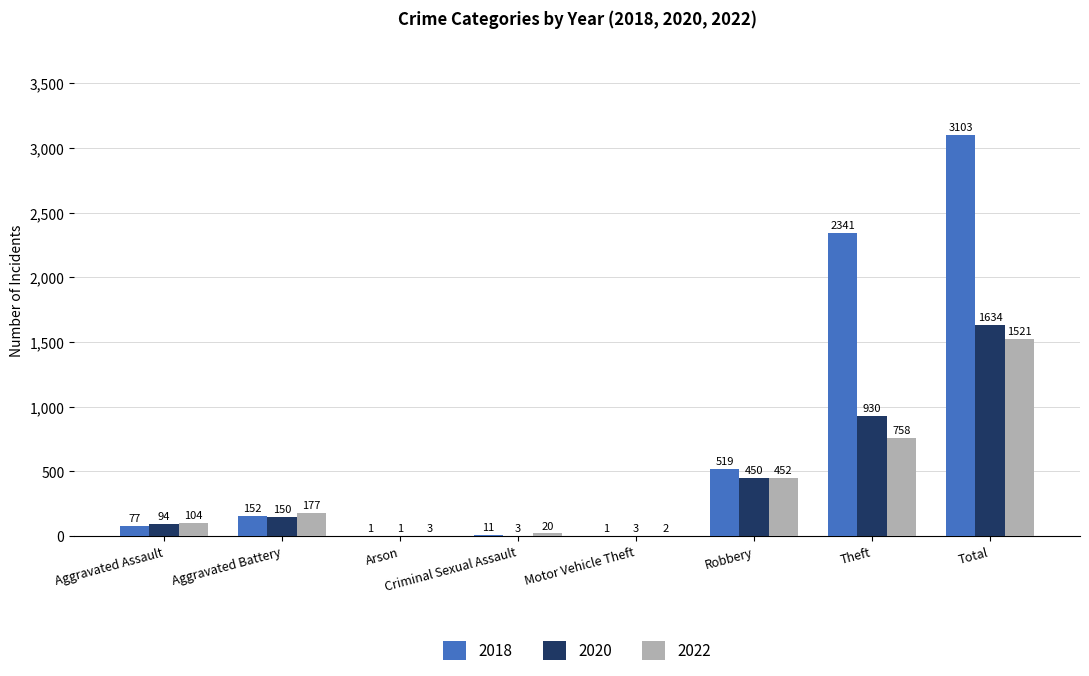

What is the sum of the 2020 values at Aggravated Assault and Total?

1728